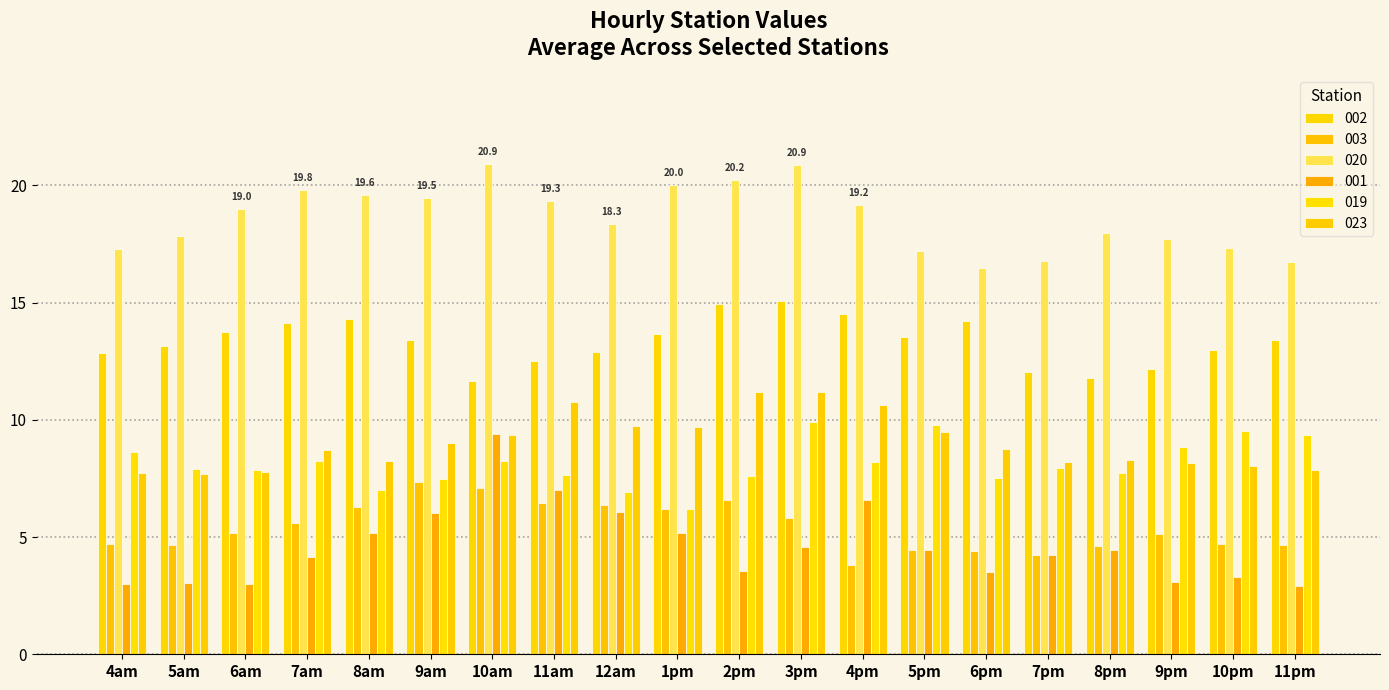

Is it true that 001 equals 2.1 at 10pm?

False